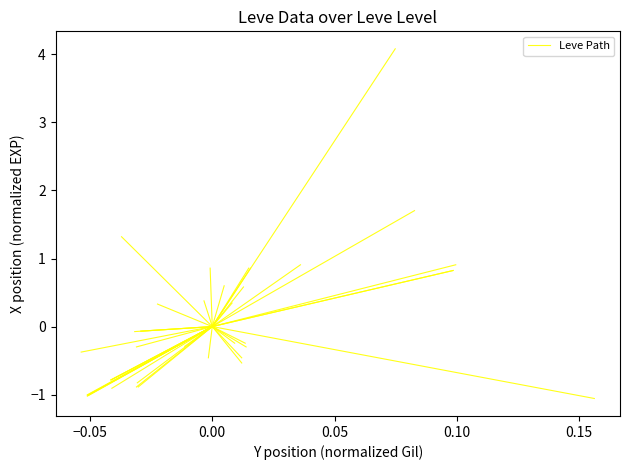

Is it true that the value at 0.00 is -0.7?

False